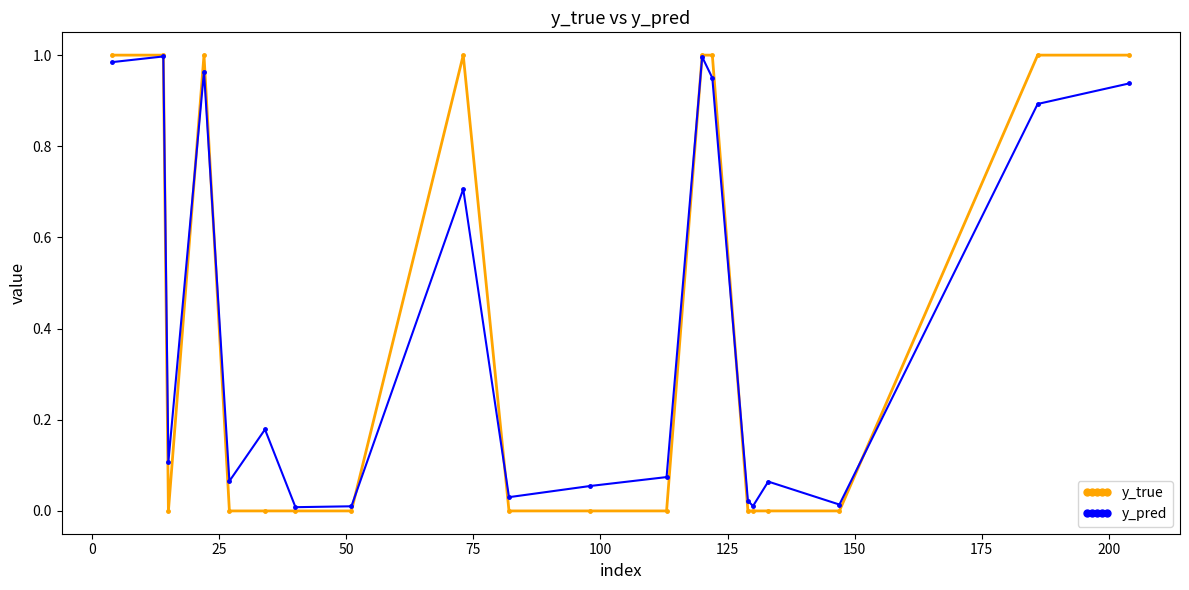

Which series has the largest range (max minus min)?

y_true